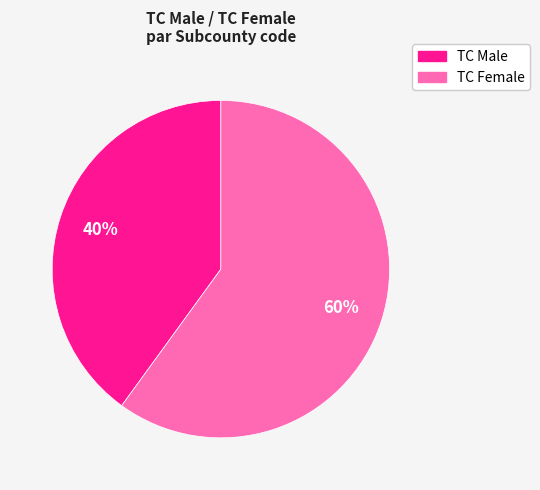

To the nearest percent, what is the difference between the largest and smallest slice percentages?

20%